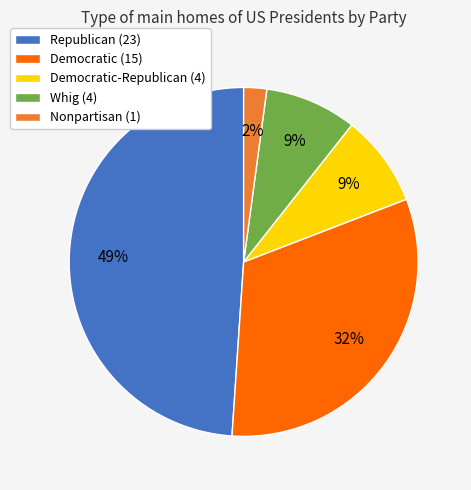

True or false: Whig (4) accounts for 1% of the total.

False